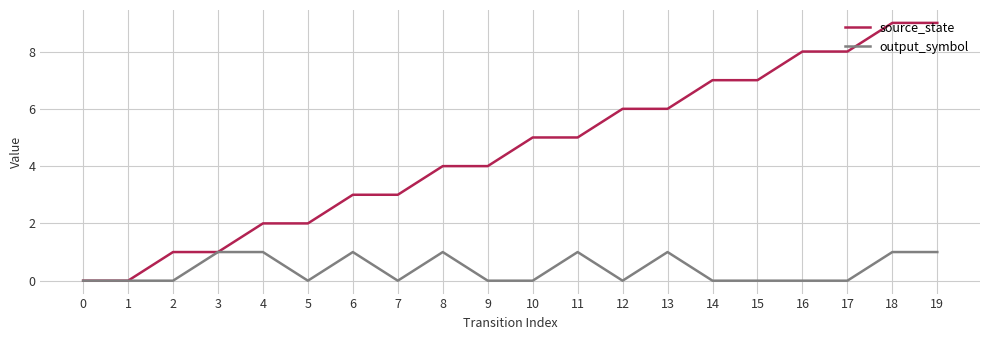

Reading left to right, extract all data points from this chart.

source_state: 0	0	1	1	2	2	3	3	4	4	5	5	6	6	7	7	8	8	9	9
output_symbol: 0	0	0	1	1	0	1	0	1	0	0	1	0	1	0	0	0	0	1	1